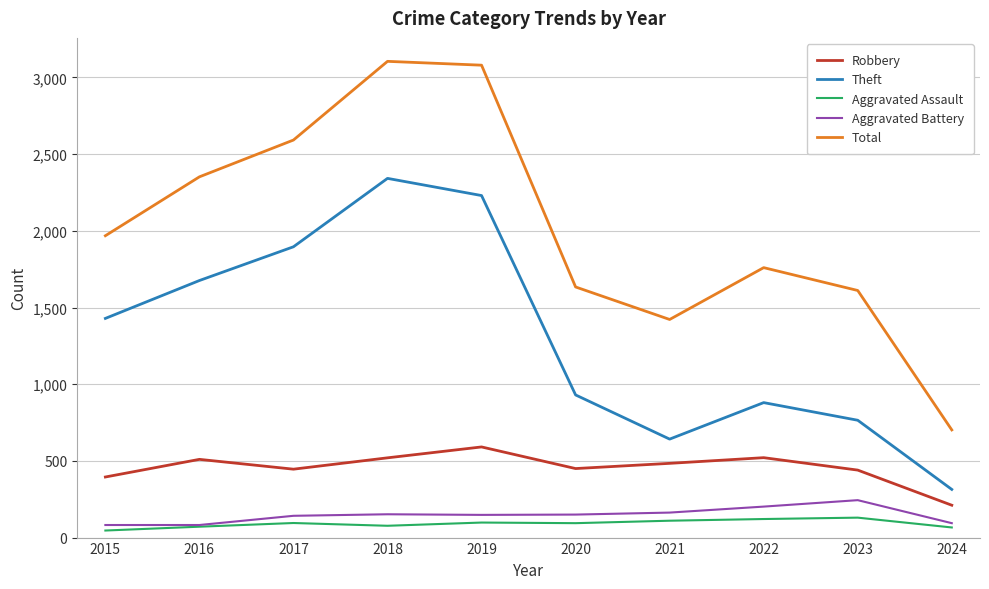

Which series has the widest spread of values?

Total